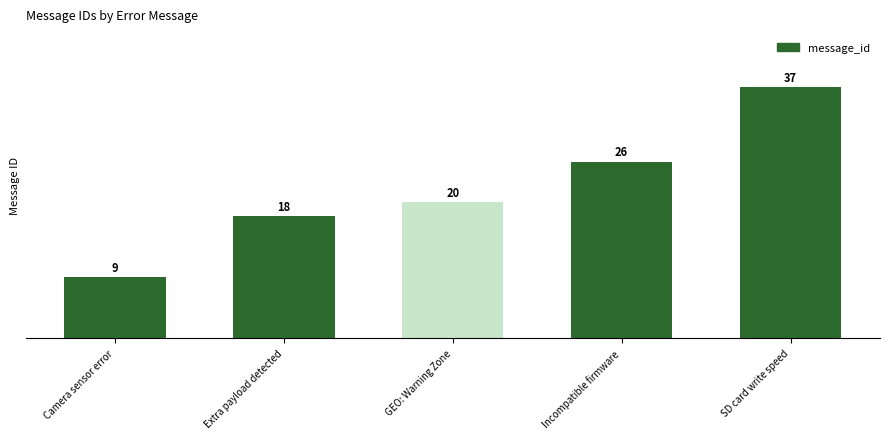

Reading left to right, what are all the values shown in this chart?

9	18	20	26	37